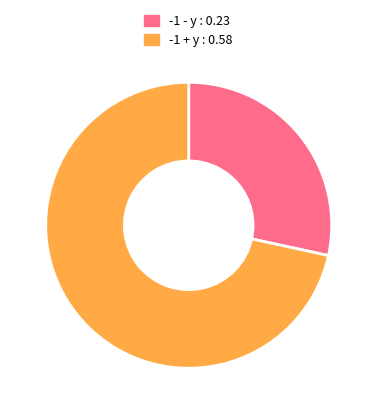

Combined, do -1 + y and -1 - y account for over 50%?

Yes